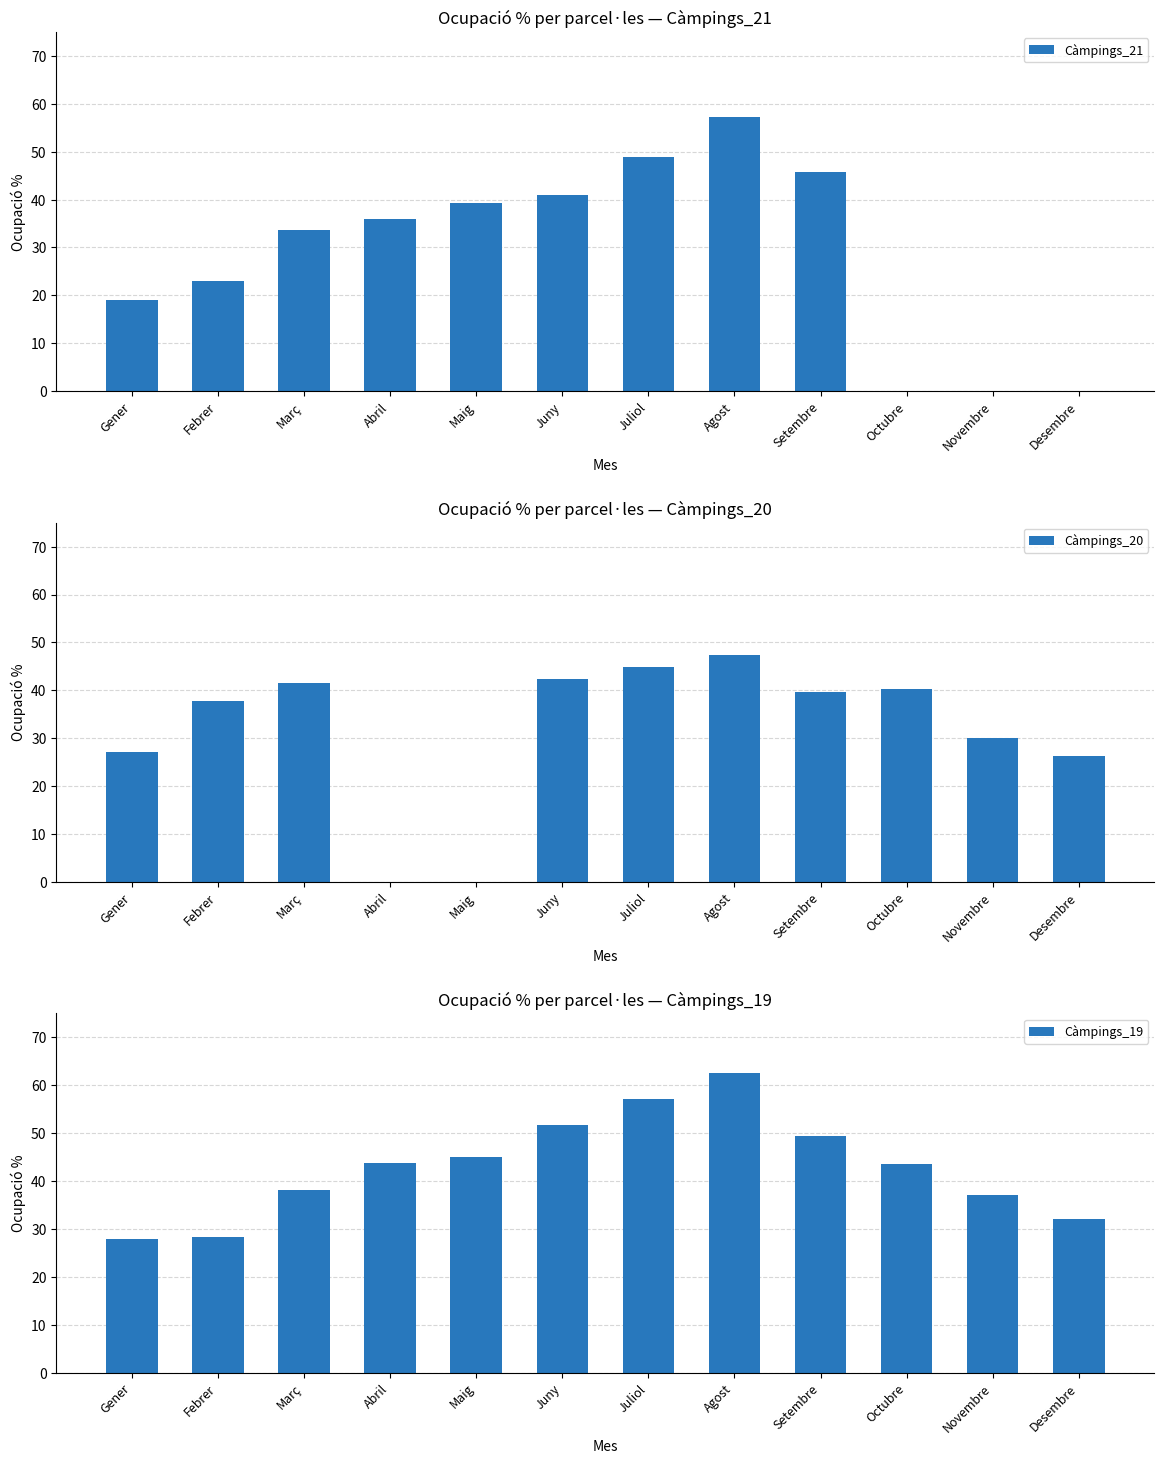

True or false: Càmpings_20 has a value of 44.9 at Juliol.

True